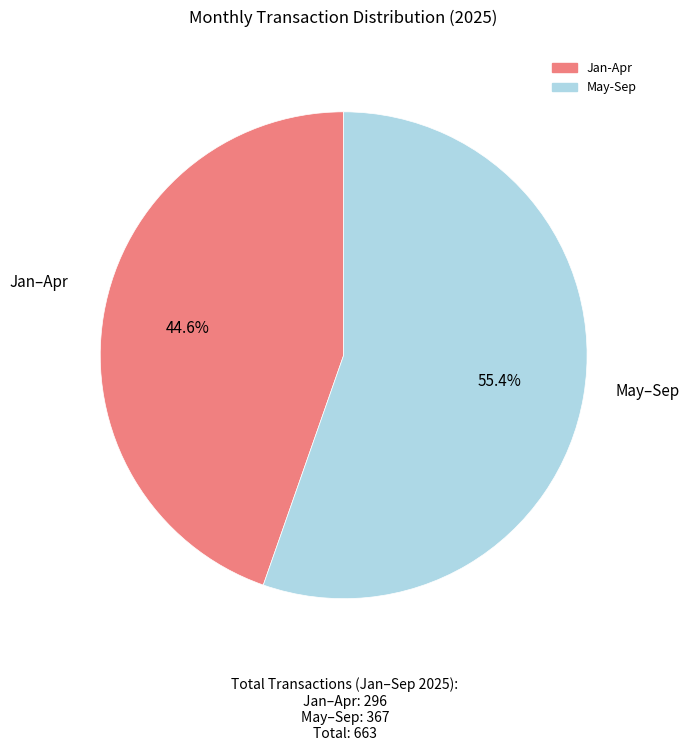

Is there a majority slice in this chart?

Yes